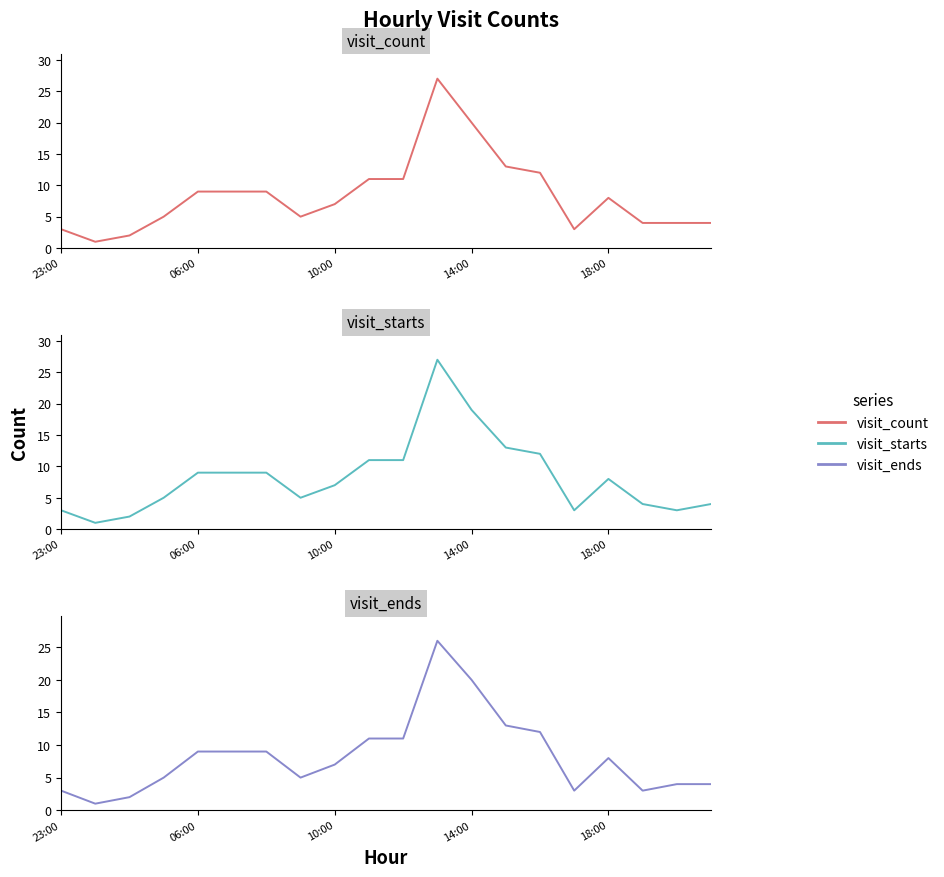

What is the highest value of the visit_starts series?

27